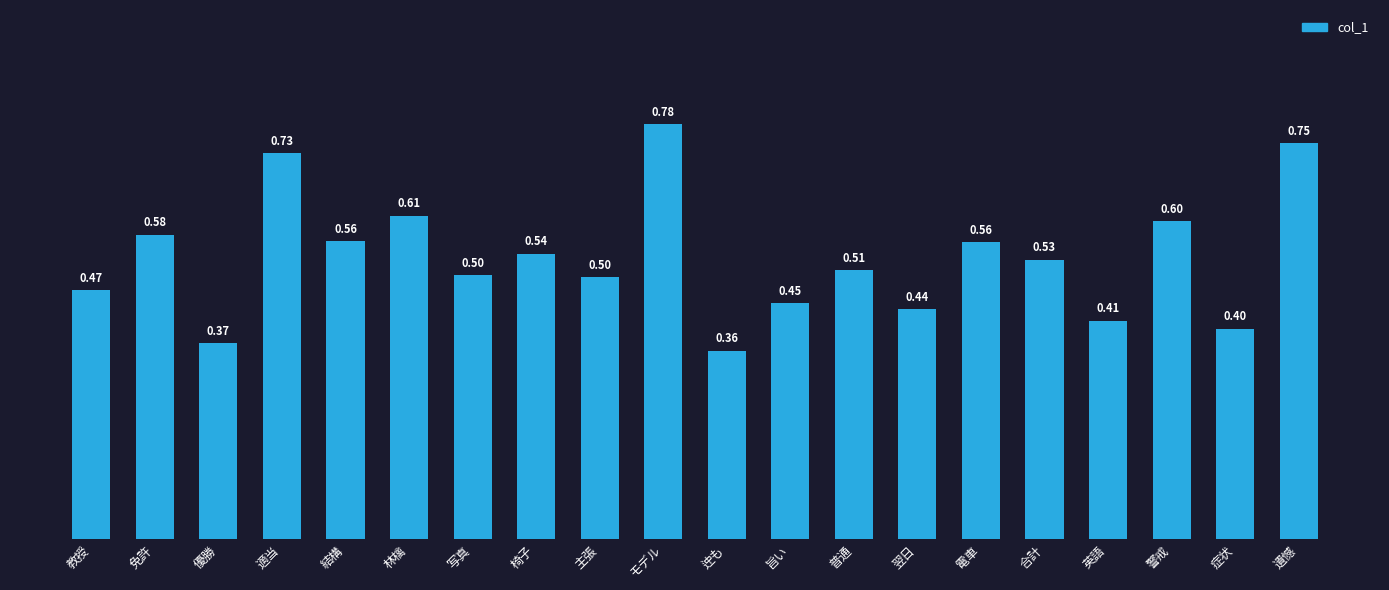

True or false: the data shows 0.4 at 翌日.

True